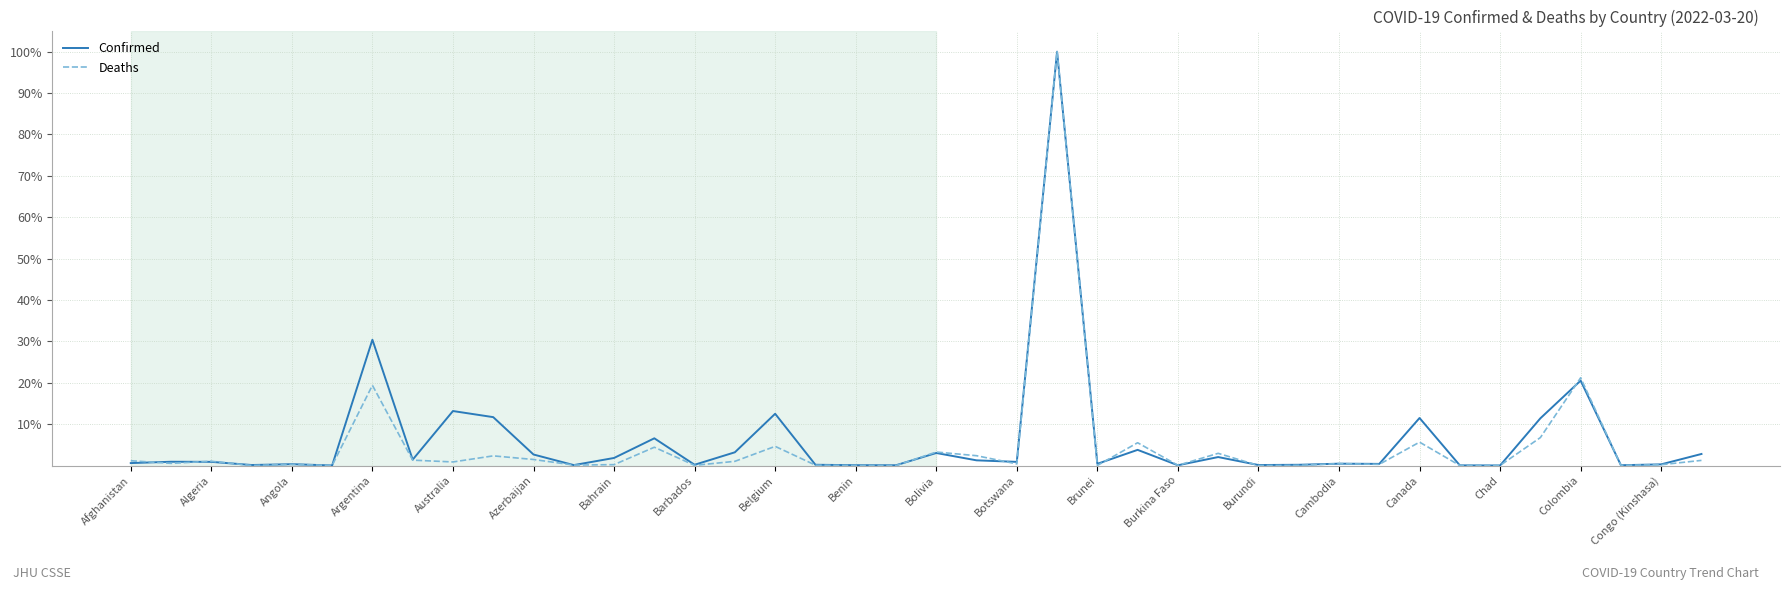

What is the highest value of the Confirmed series?

100.0